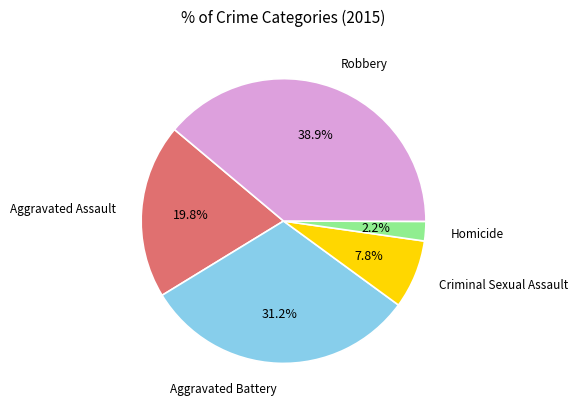

Count the number of slices in the pie.

5